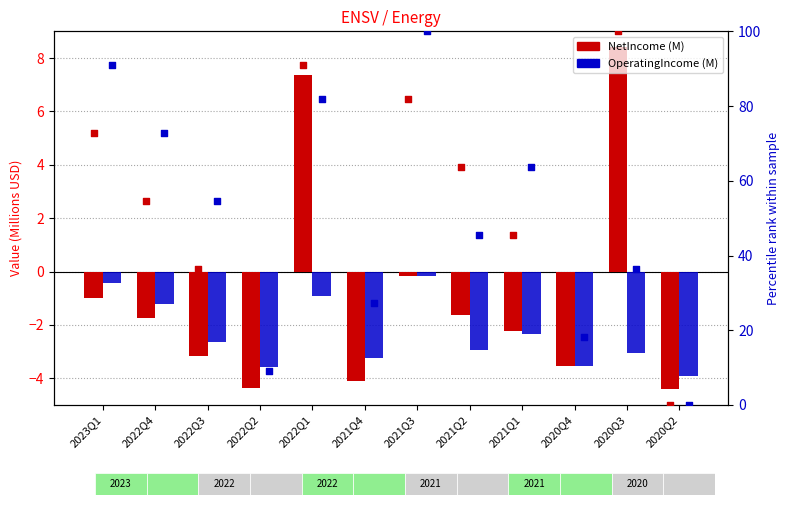

Which series has the largest total across all categories?

NetIncome (M)